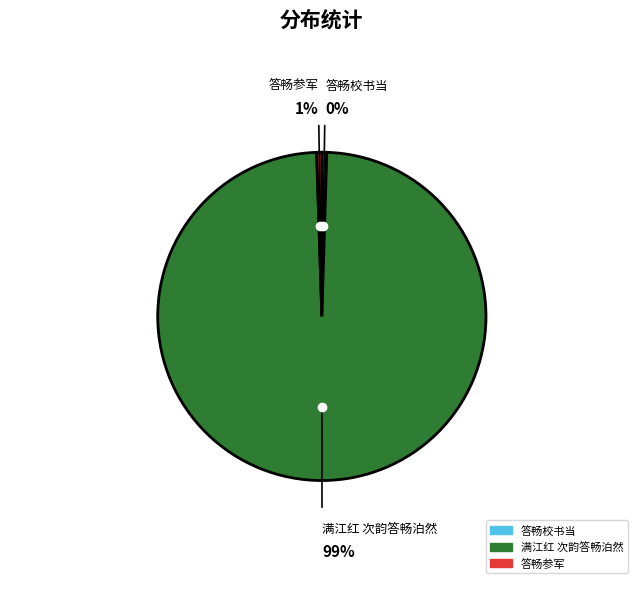

To the nearest percent, what percentage of the pie is 满江红 次韵答畅泊然?

99%